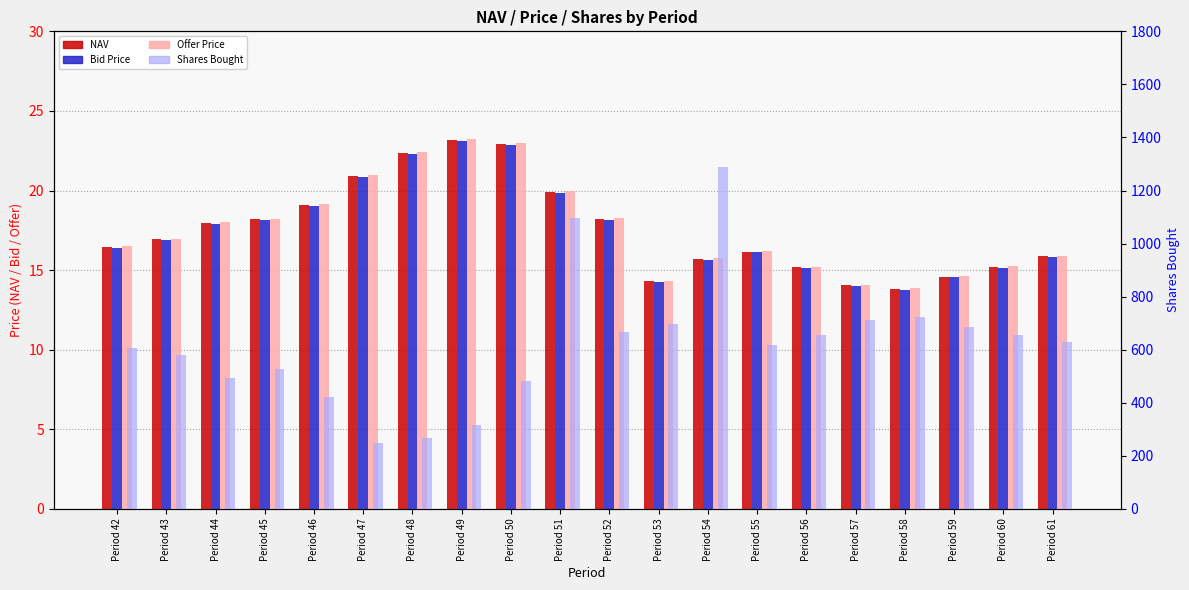

What is the minimum value for NAV?

13.8